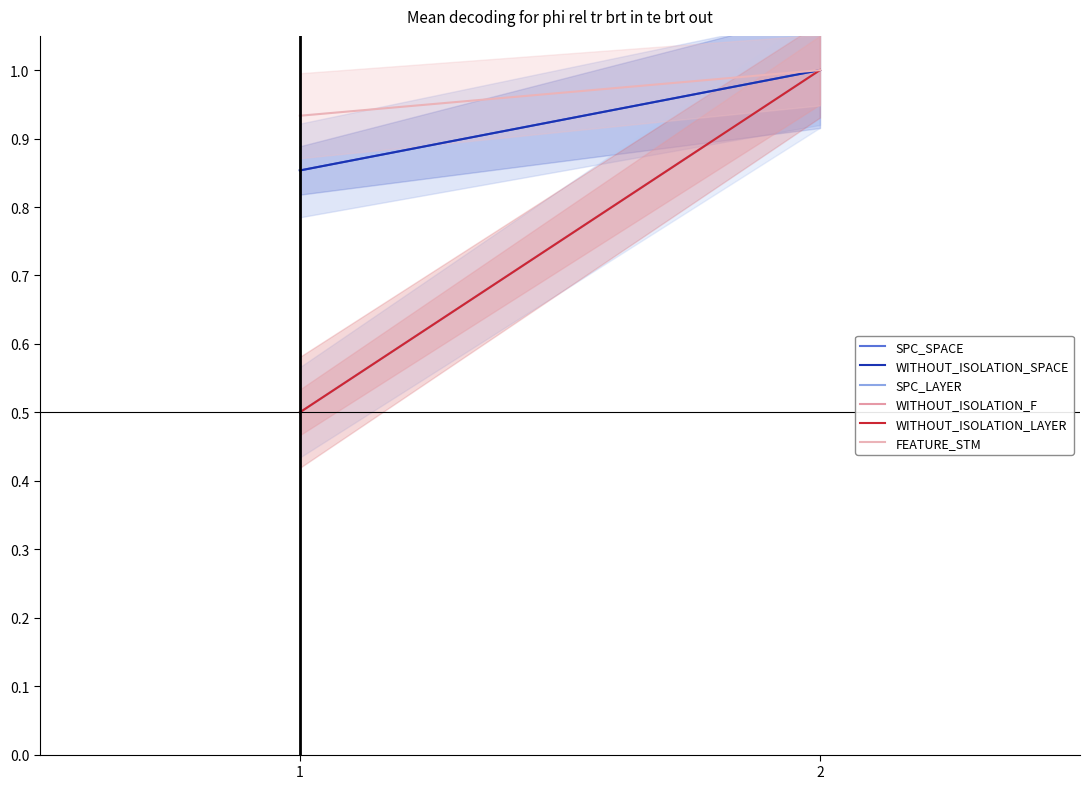

The value of FEATURE_STM at 1 is 0.9. True or false?

True